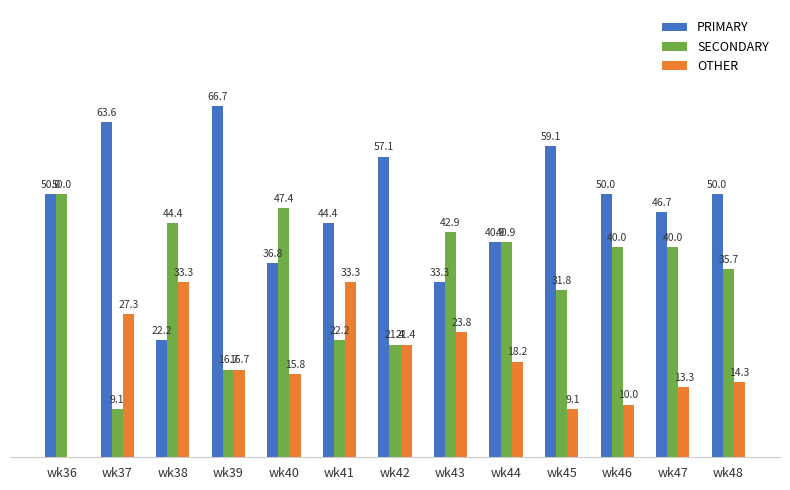

Which series has the largest total across all categories?

PRIMARY